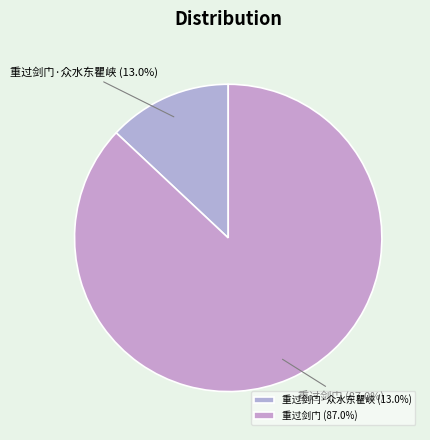

Is 重过剑门·众水东瞿峡 (13.0%) the majority of the pie?

No